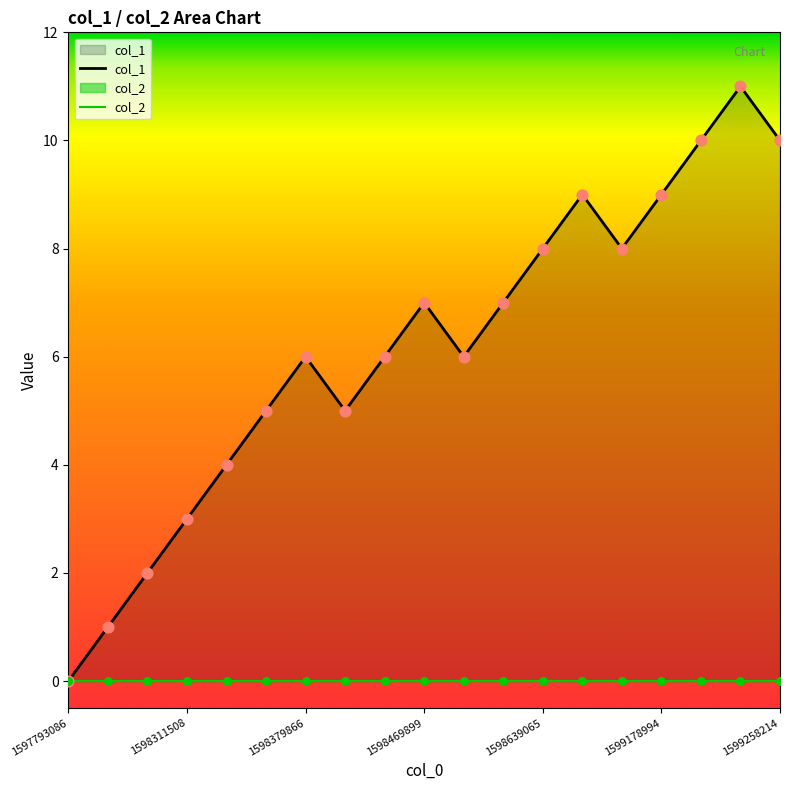

Which has a higher value, 1598469899 or 1598639065?

1598639065